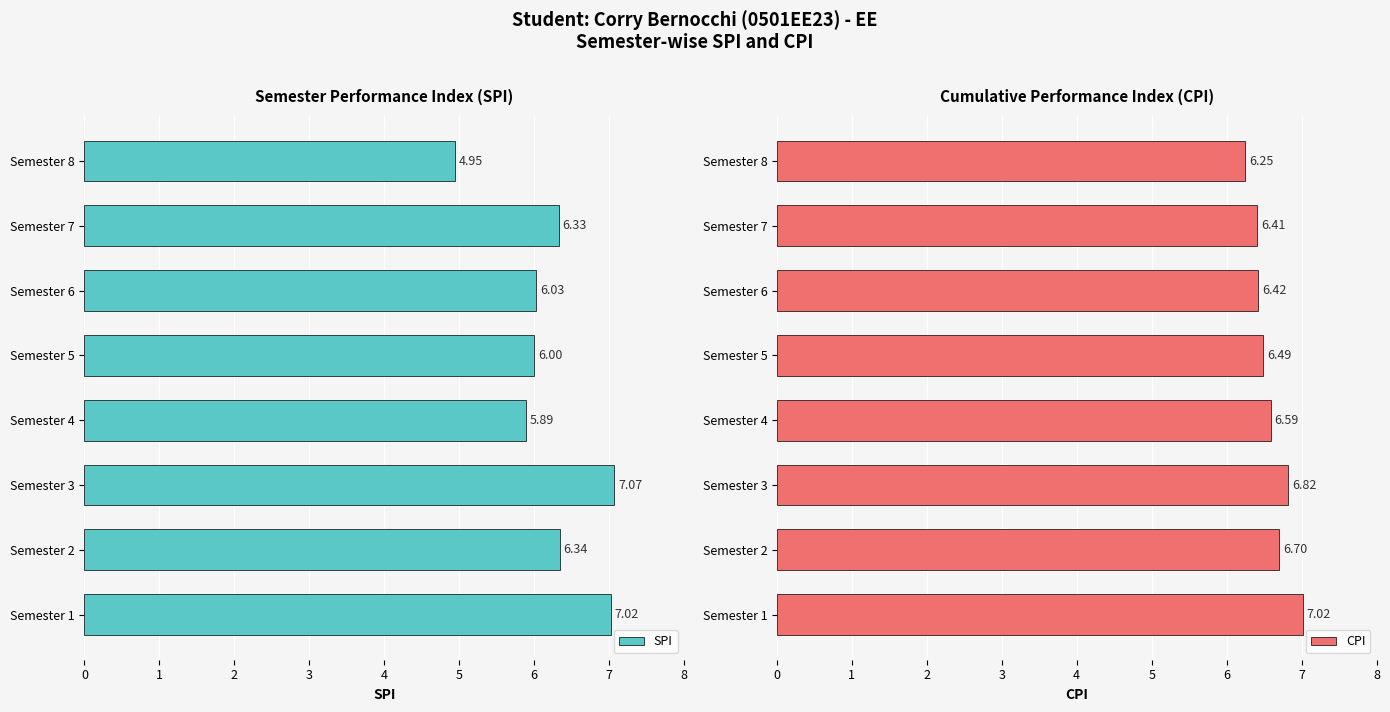

What are all the series names shown in the legend?

SPI, CPI